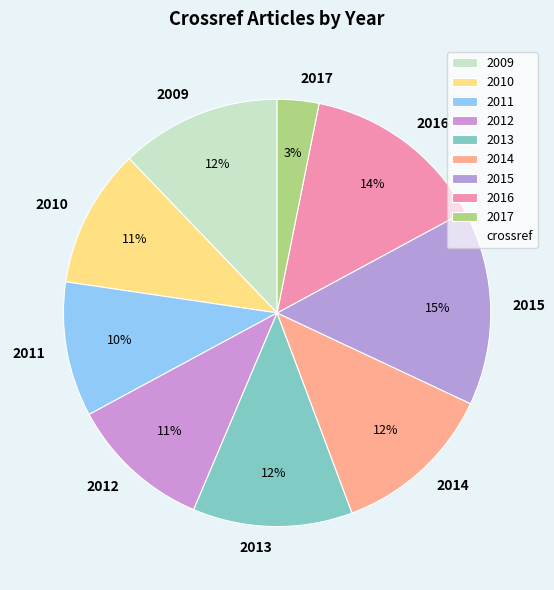

Which slice is the largest?

2015